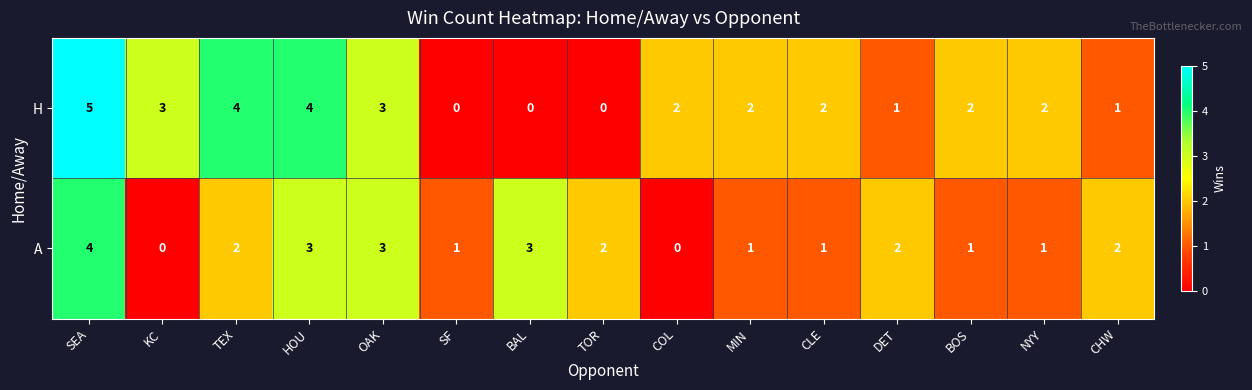

At how many categories does at least one series exceed 0?

15